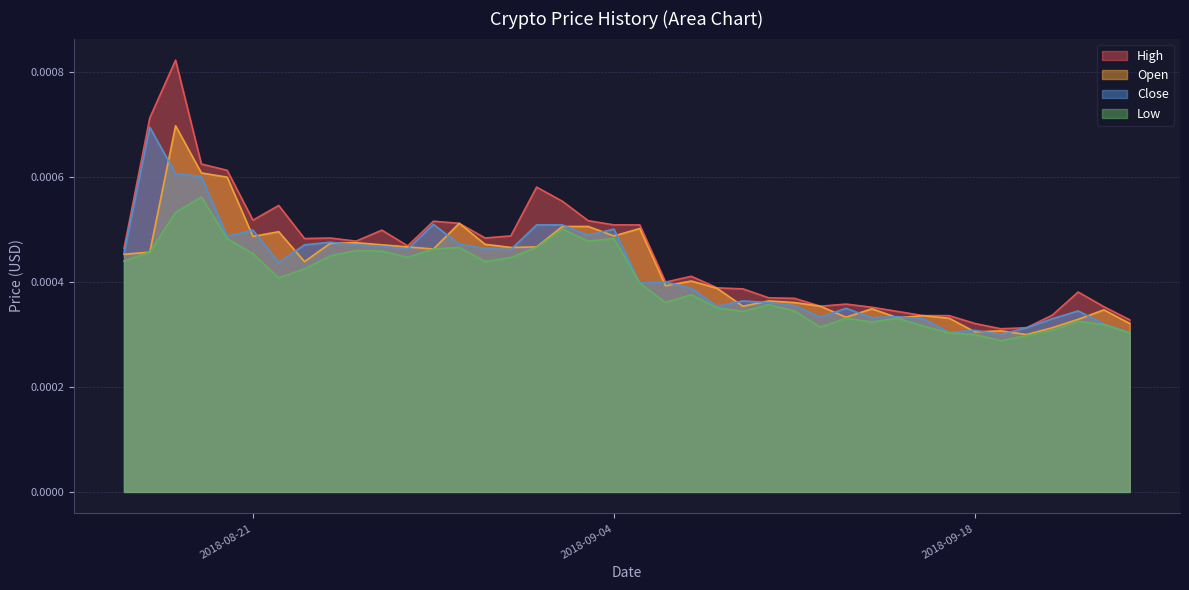

In High, how many points are higher than both neighbors (excluding endpoints)?

9